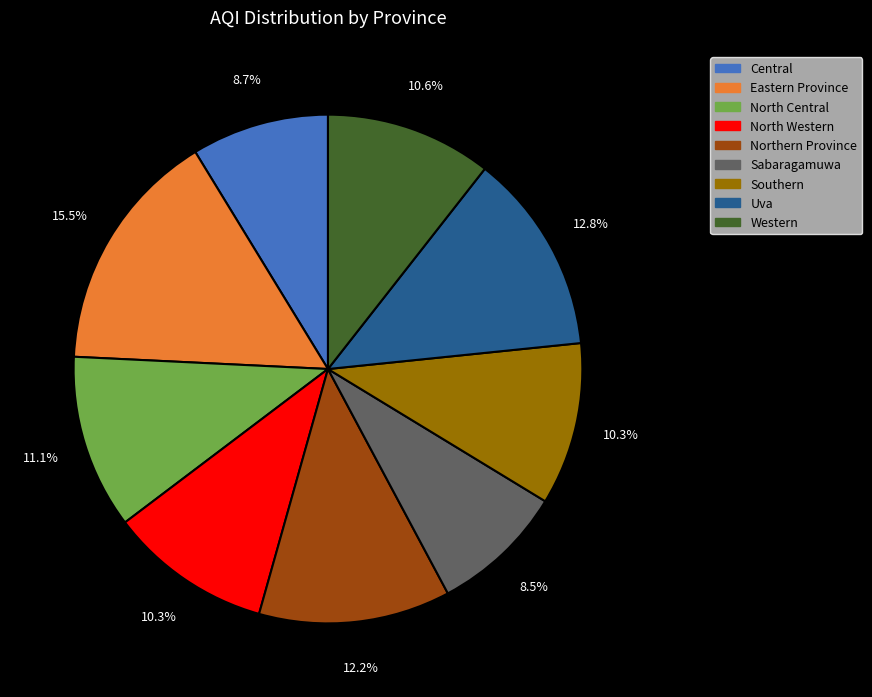

Do North Central and Northern Province together represent more than half of the pie?

No